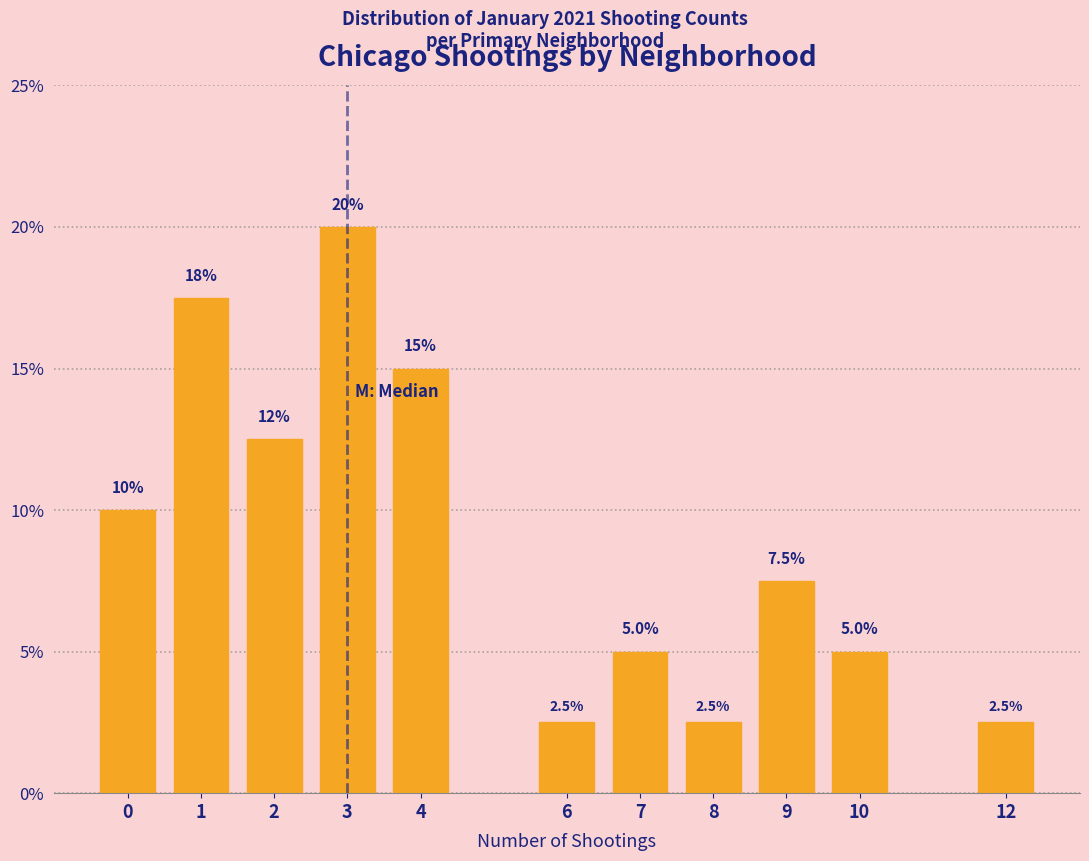

Reading right to left, extract all data points from this chart.

2.5	5.0	7.5	2.5	5.0	2.5	15.0	20.0	12.5	17.5	10.0